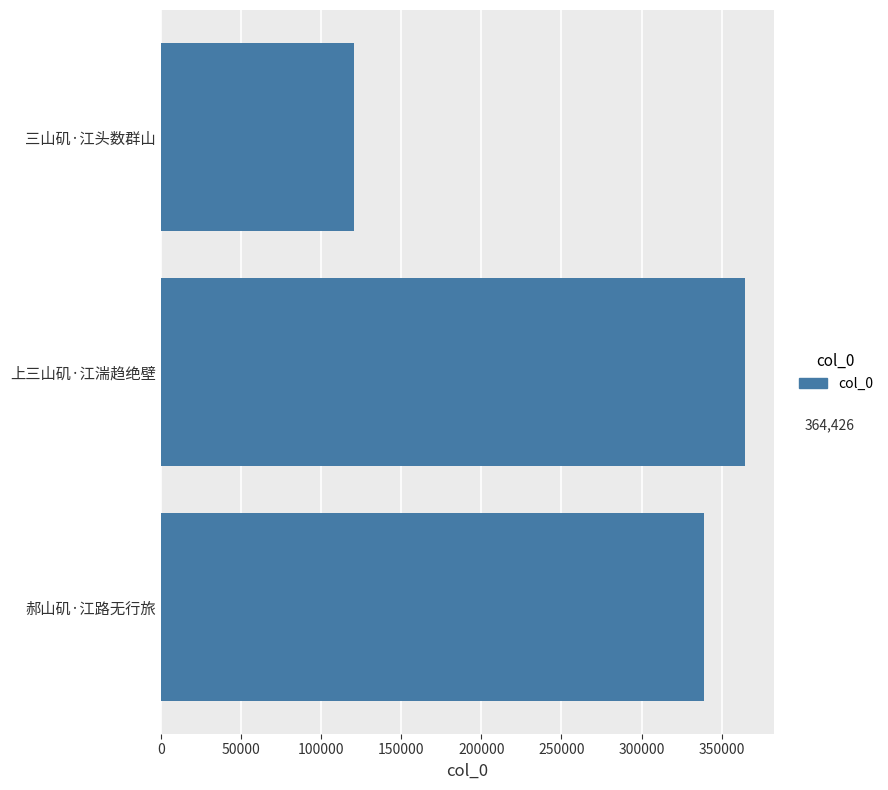

What is the ratio of the value at 上三山矶·江湍趋绝壁 to the value at 郝山矶·江路无行旅?

1.1